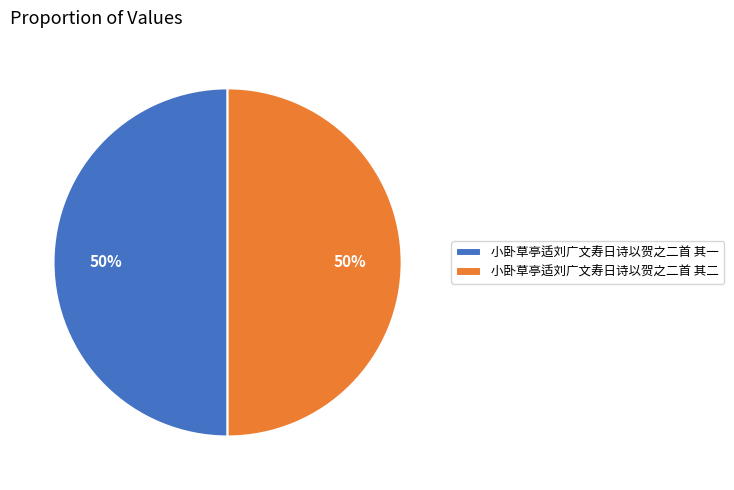

Is it true that 小卧草亭适刘广文寿日诗以贺之二首 其一 is 43% of the pie?

False